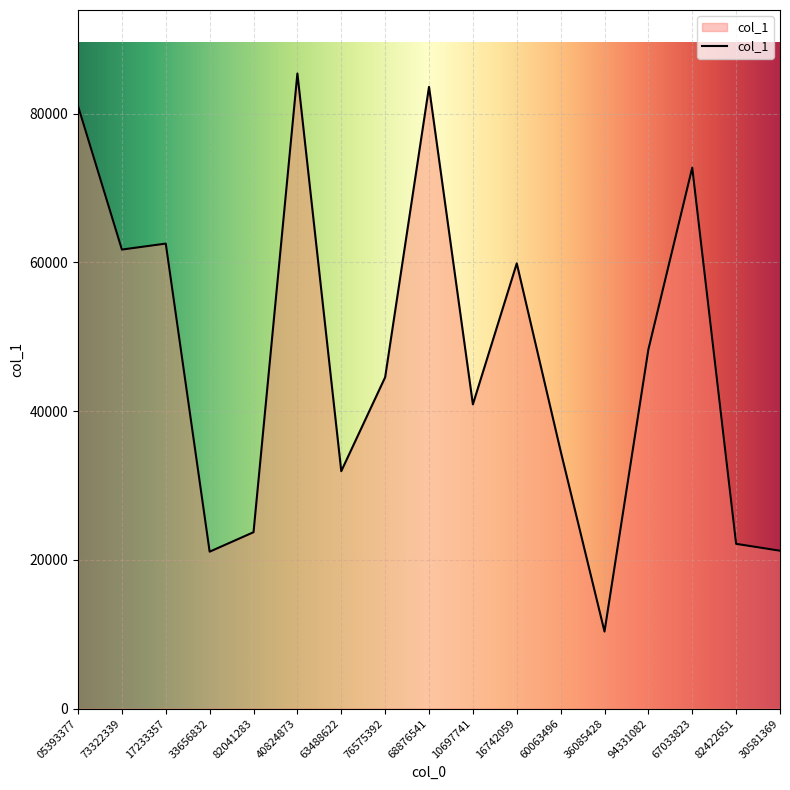

How many lines are shown in the chart?

1